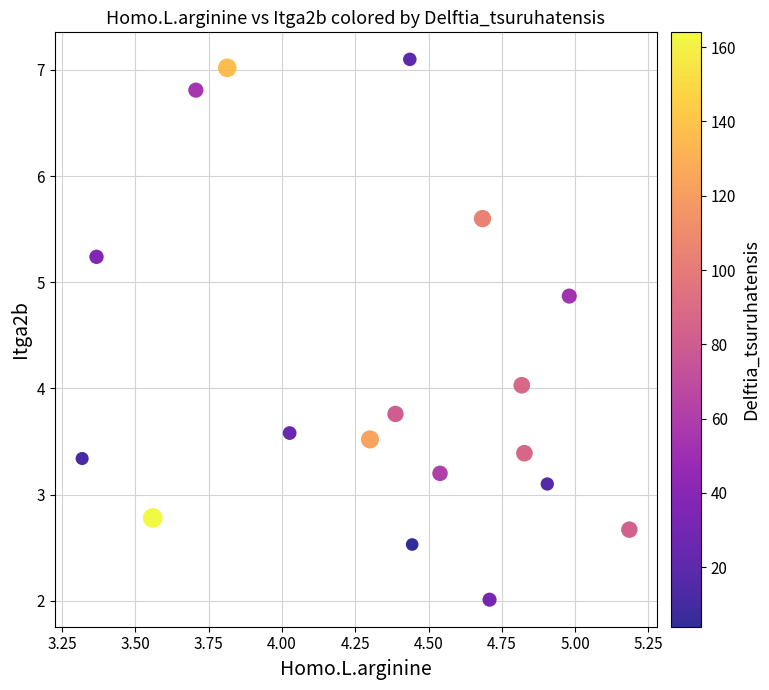

What is the range of X values (max minus min)?

1.9